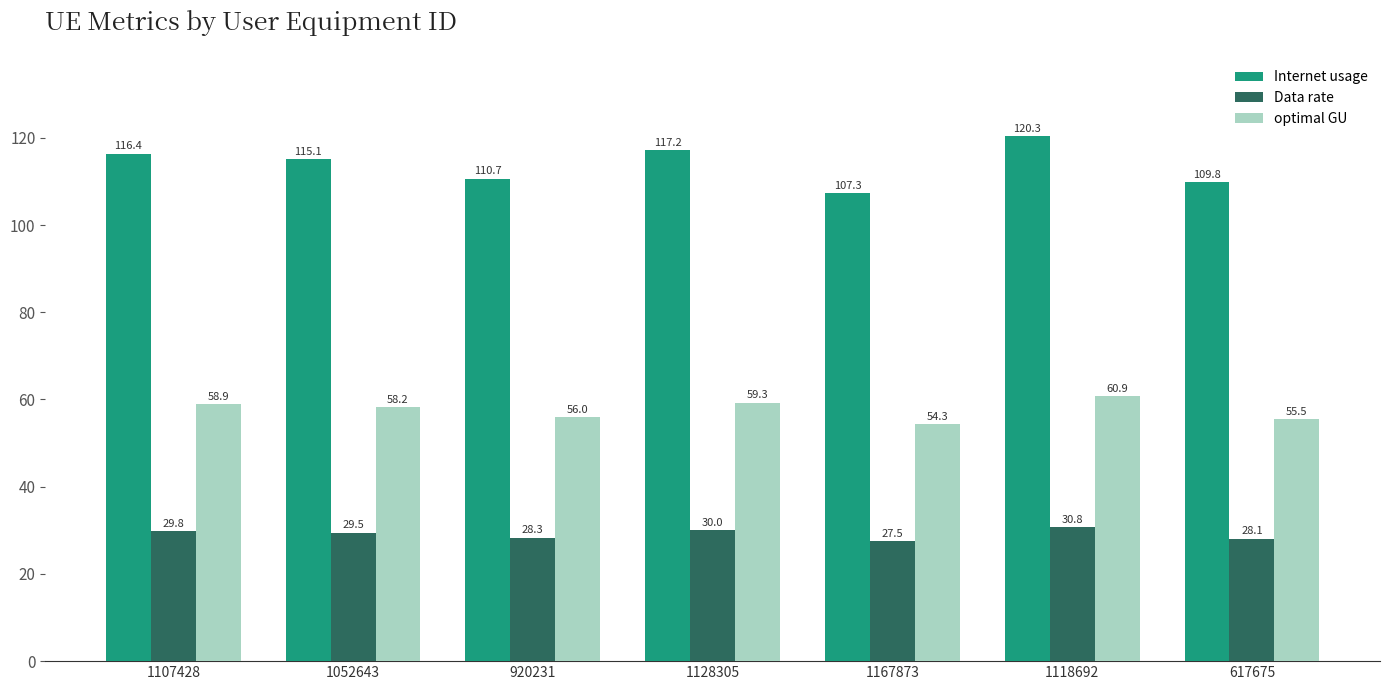

Reading right to left, transcribe all the data shown in this chart.

Internet usage: 109.8	120.3	107.3	117.2	110.7	115.1	116.4
Data rate: 28.1	30.8	27.5	30.0	28.3	29.5	29.8
optimal GU: 55.5	60.9	54.3	59.3	56.0	58.2	58.9